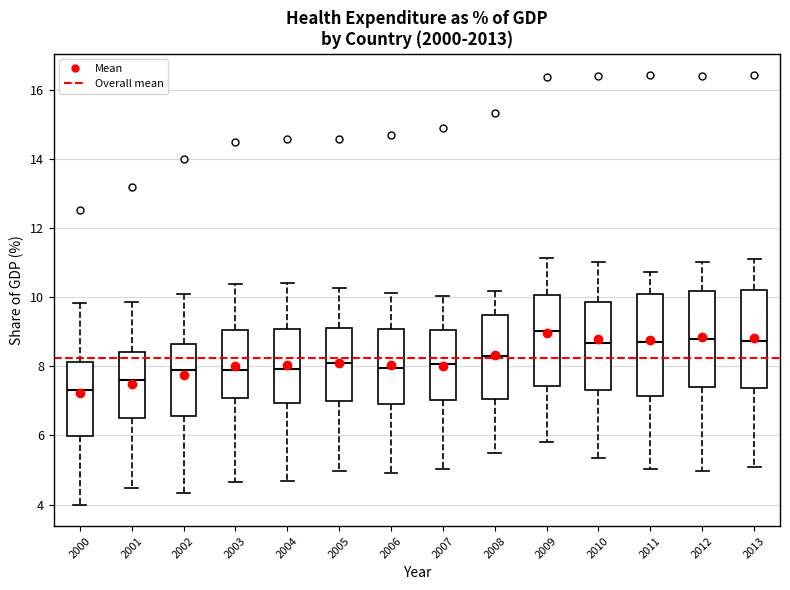

Where does the upper whisker of the box at x = 2011 end on the y-axis? The values are not printed on the chart, so give them approximately, as read against the axis.

10.8